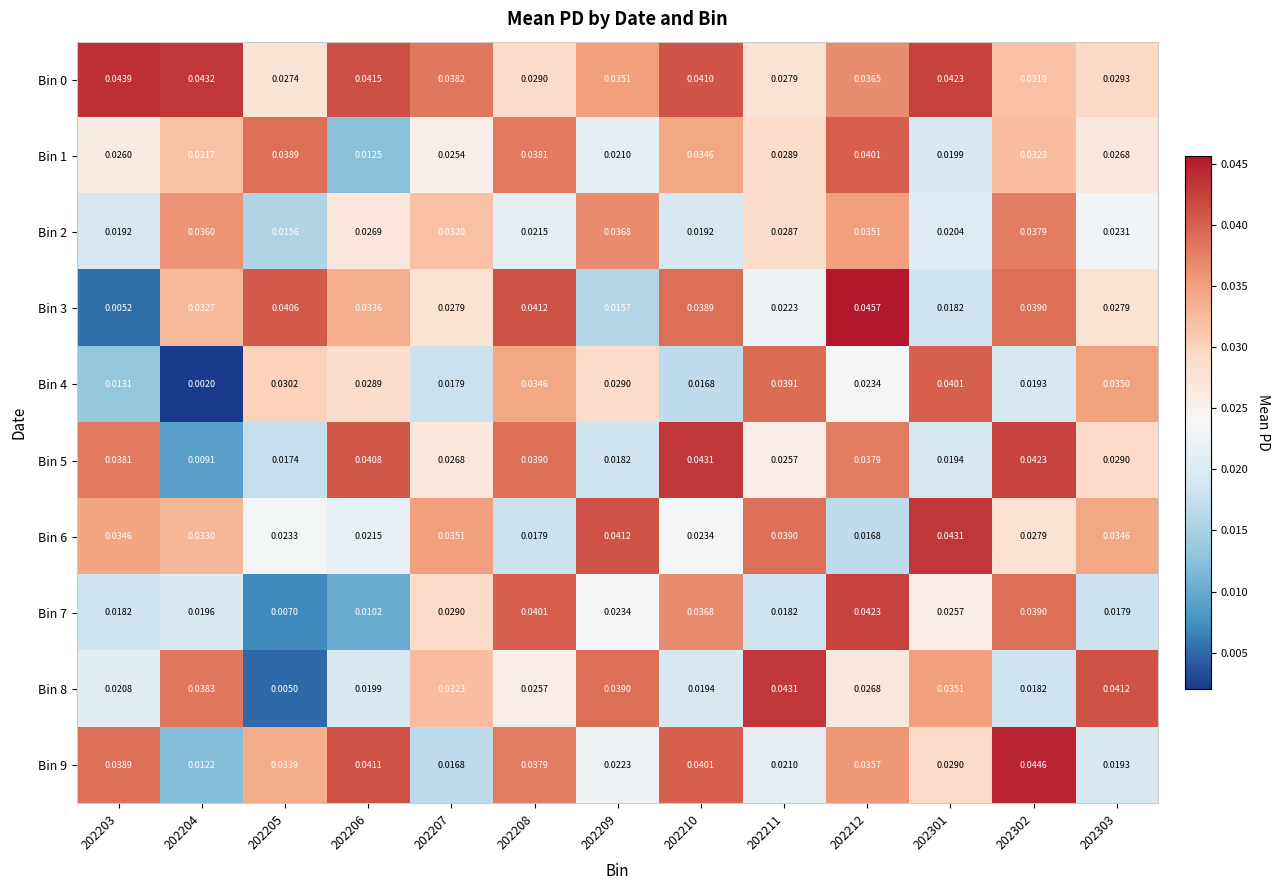

Is the value of Bin 6 at 202209 greater than the value of Bin 4 at 202205?

Yes